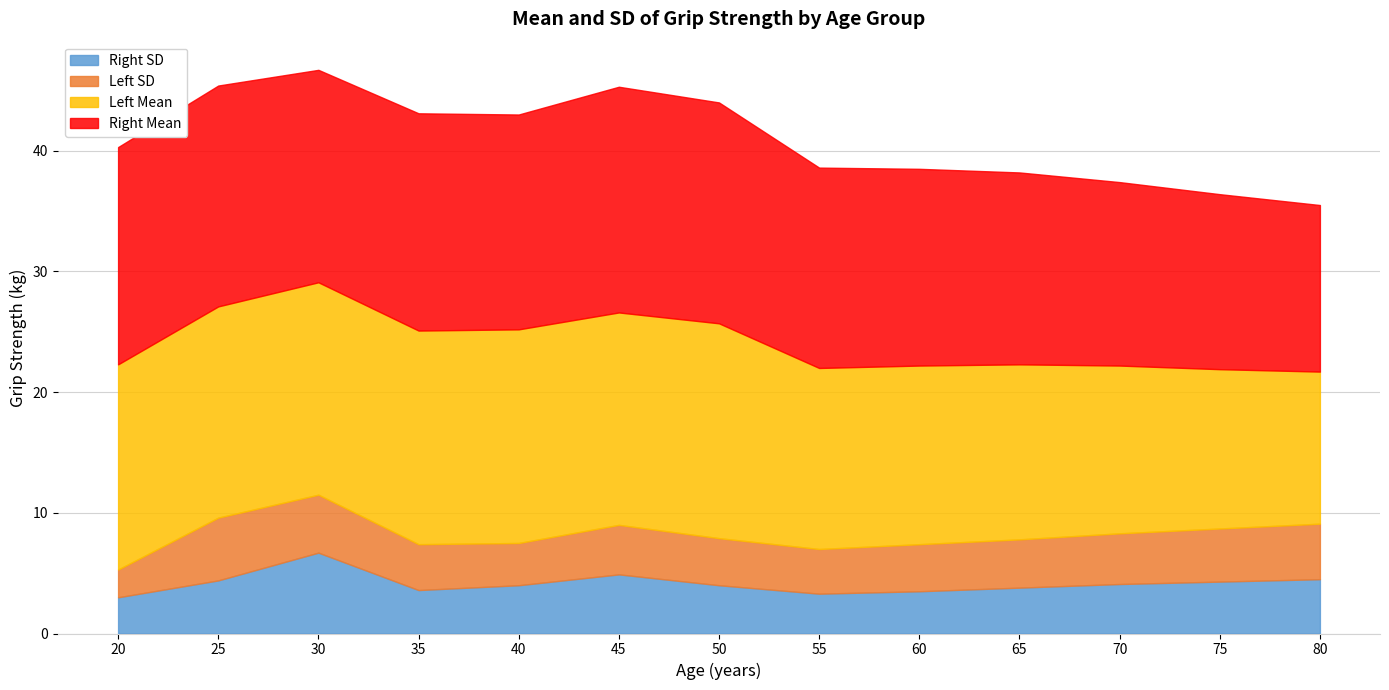

List the series in order of their peak value, highest first.

Right Mean, Left Mean, Right SD, Left SD